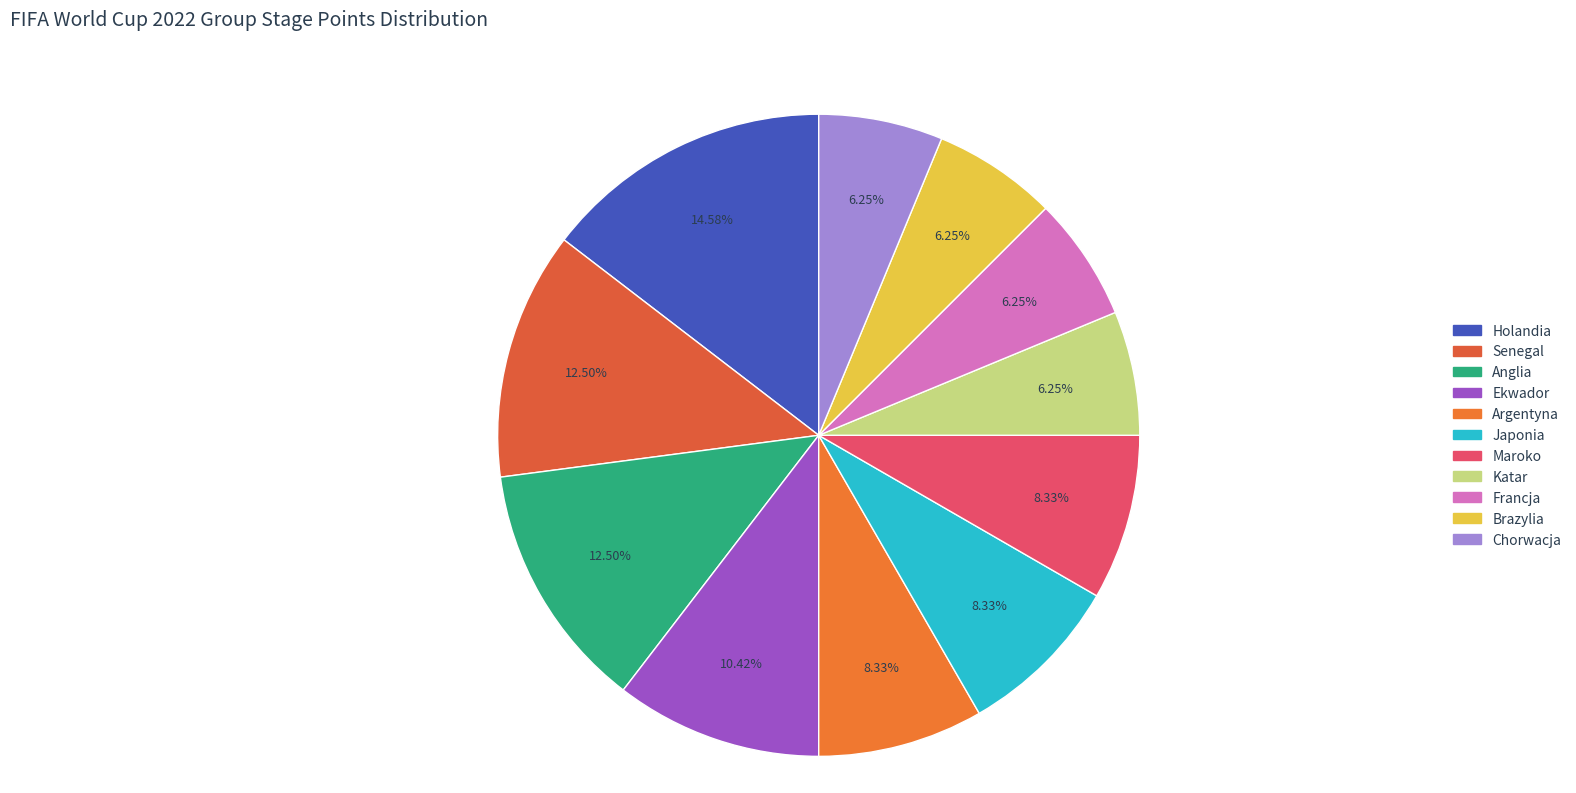

What is the largest slice in the pie chart?

Holandia